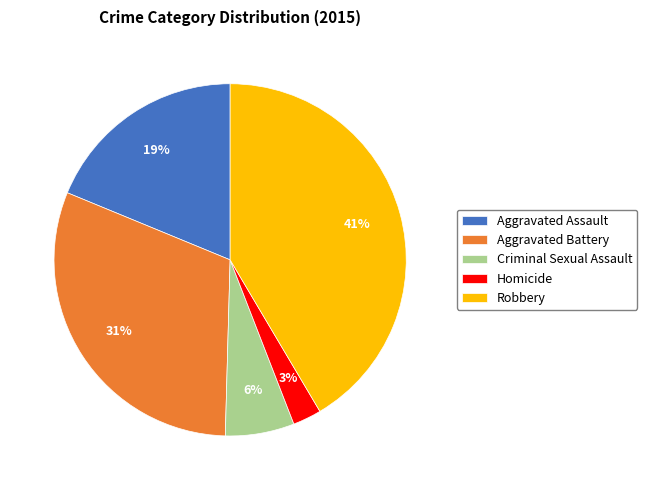

Is the sum of Robbery and Homicide greater than half?

No